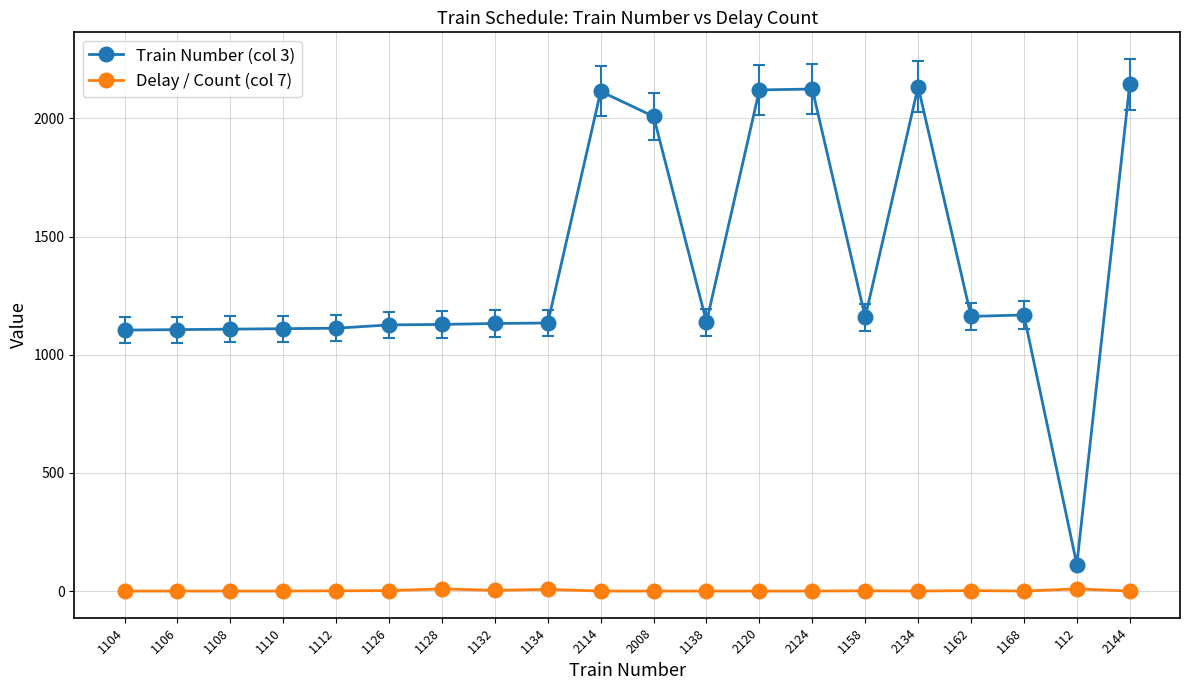

Is the value of Train Number (col 3) at 1106 greater than the value of Delay / Count (col 7) at 2144?

Yes